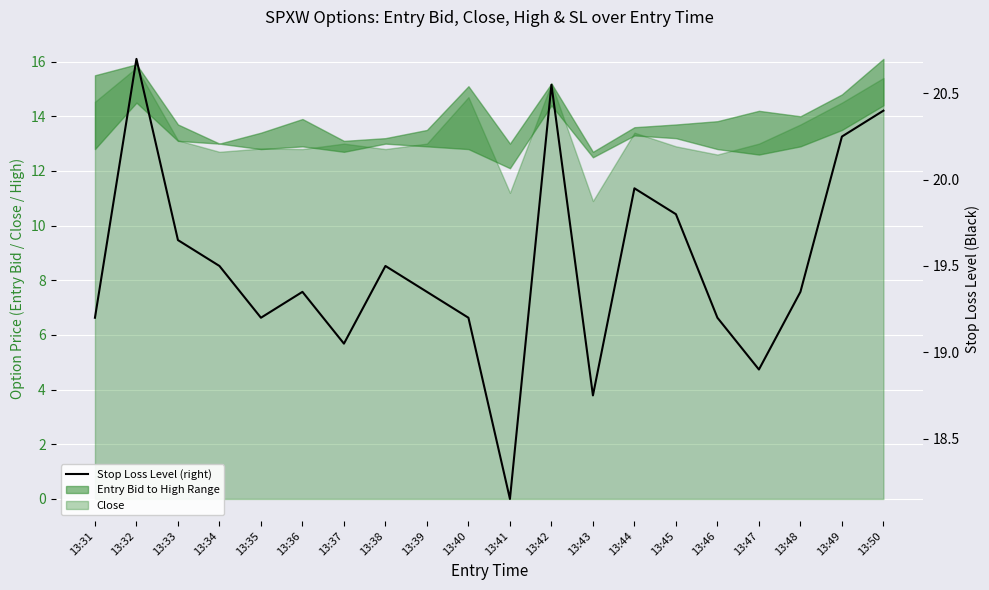

At which category does the data reach its first local peak?

13:32